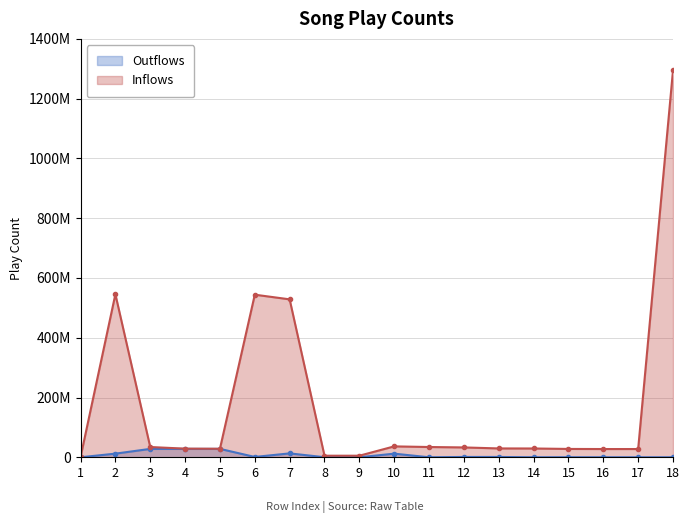

List the series in order of their peak value, lowest first.

Outflows, Inflows